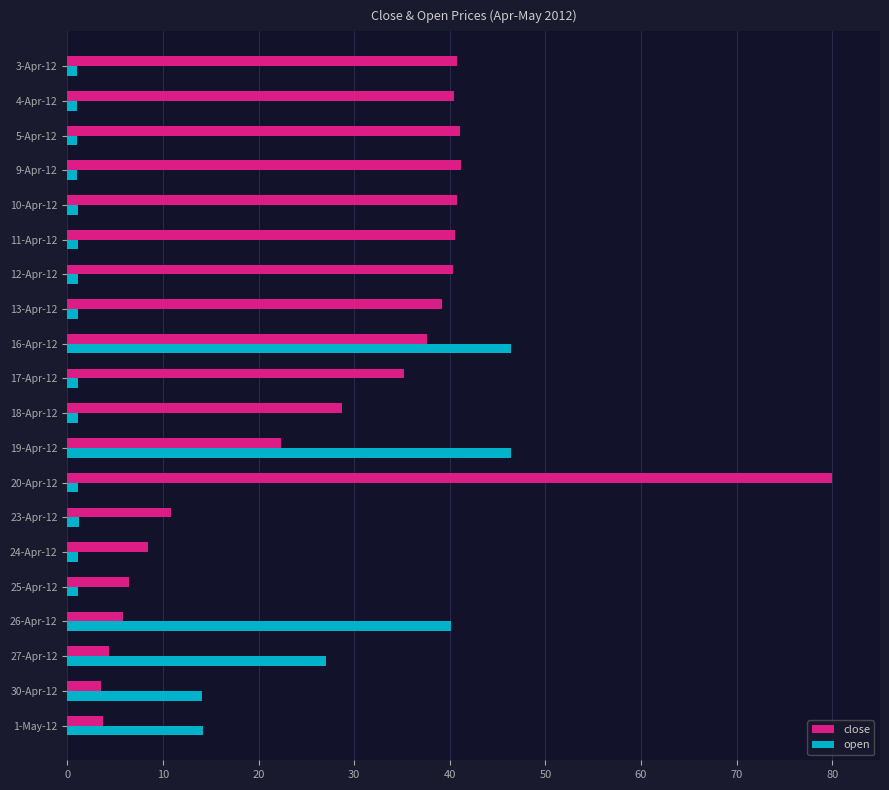

Which series has the largest range (max minus min)?

close